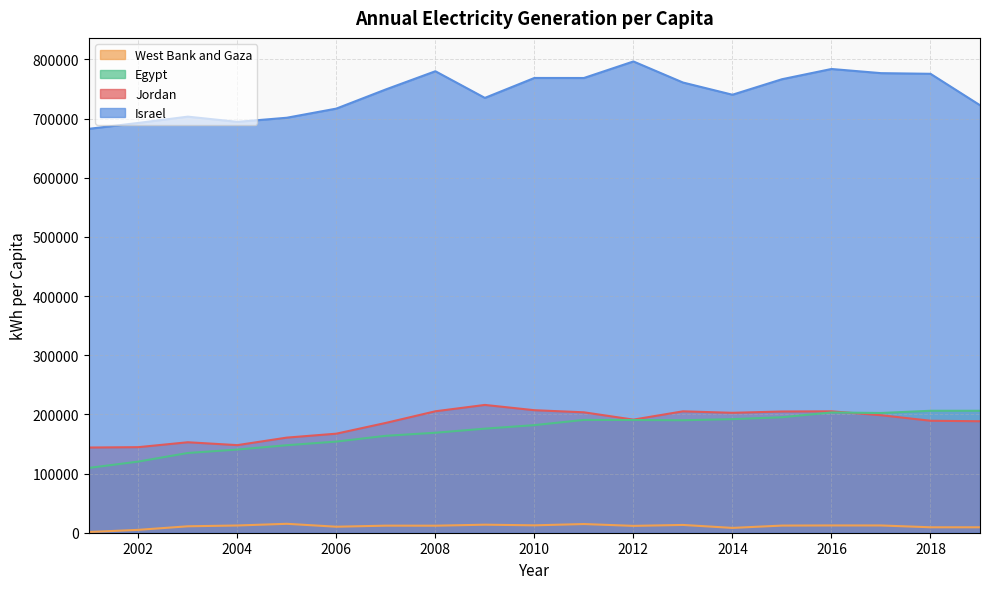

At which label does Jordan first exceed 191142?

2008